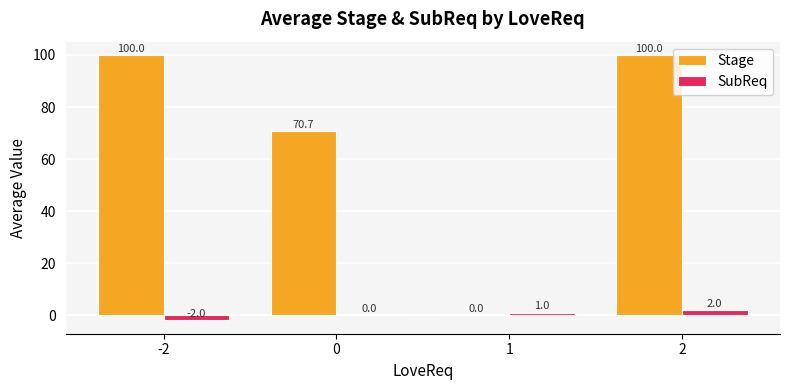

How many categories are shown in the chart?

4